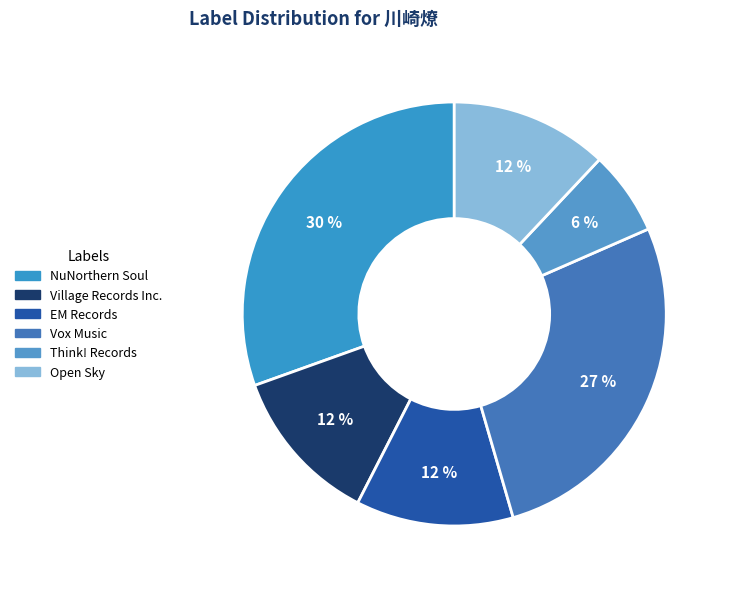

How much of the chart is everything except Think! Records?

93.6%